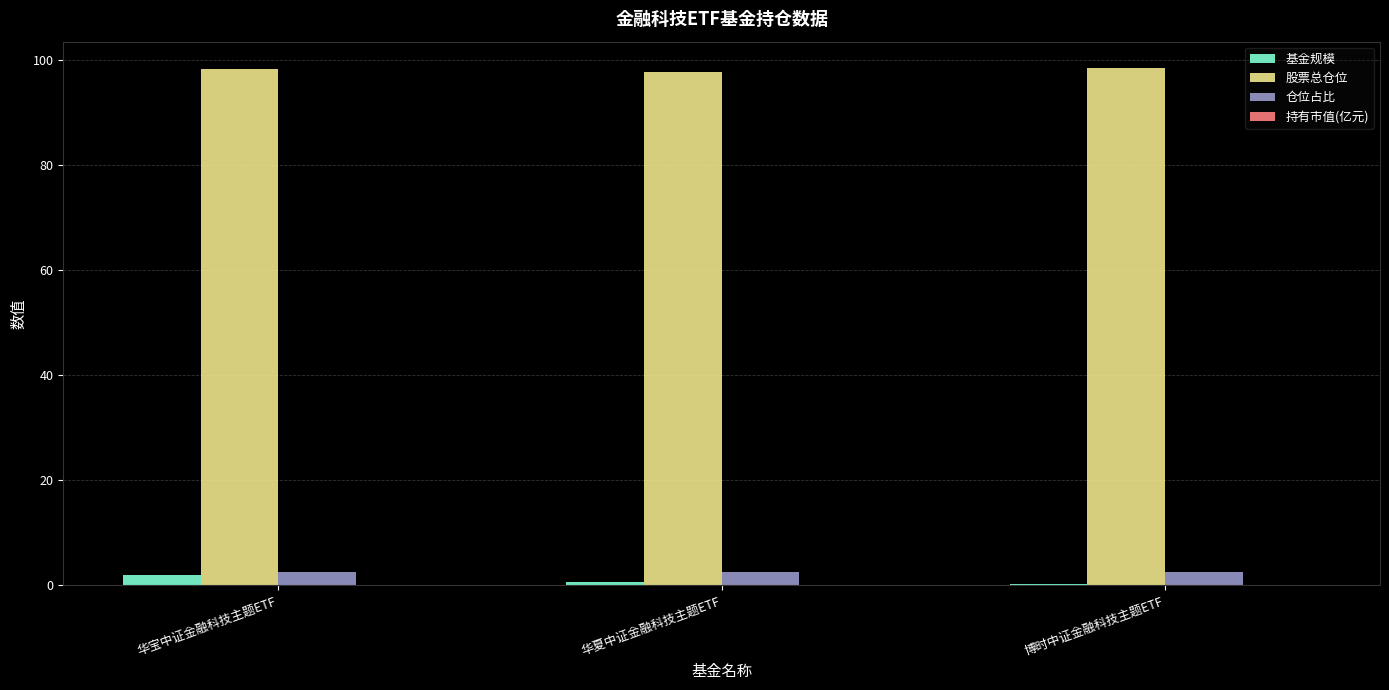

Which series has the largest total across all categories?

股票总仓位